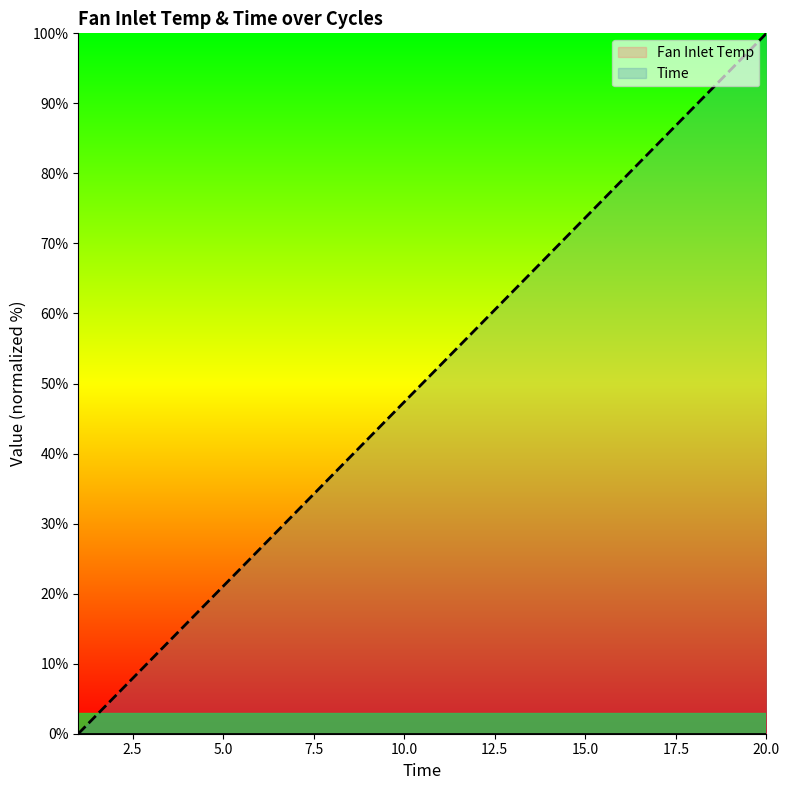

Approximately how many times larger is the value at 9 compared to 15?

0.6